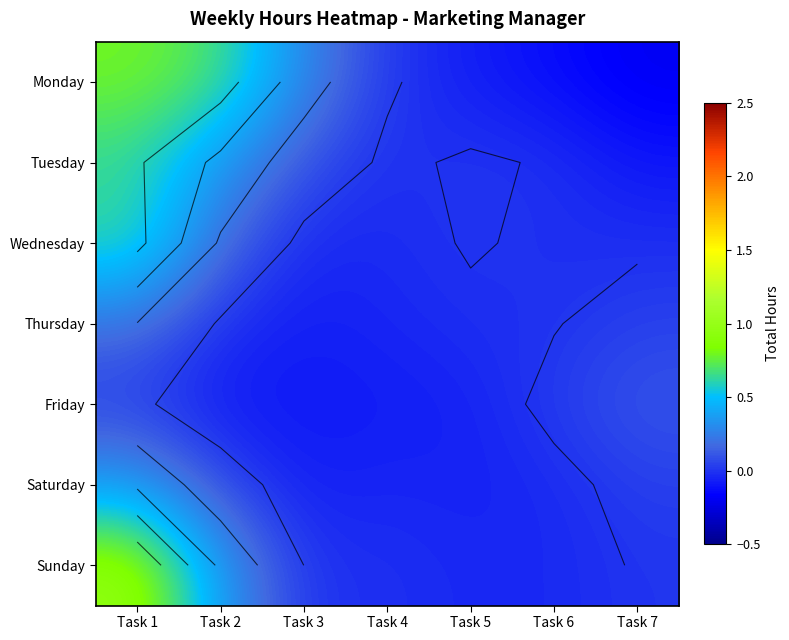

Rank the series at Task 3 from highest to lowest value.

Monday, Tuesday, Sunday, Wednesday, Saturday, Thursday, Friday